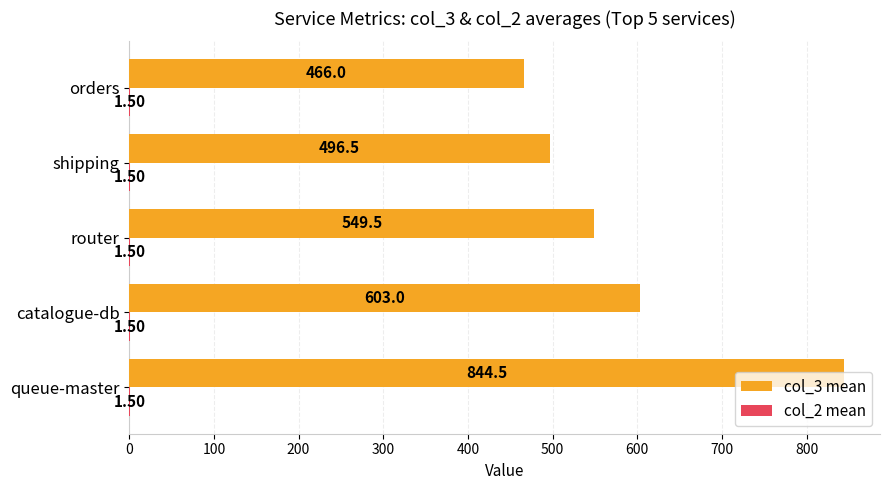

Between queue-master and catalogue-db, which series saw the biggest shift?

col_3 mean